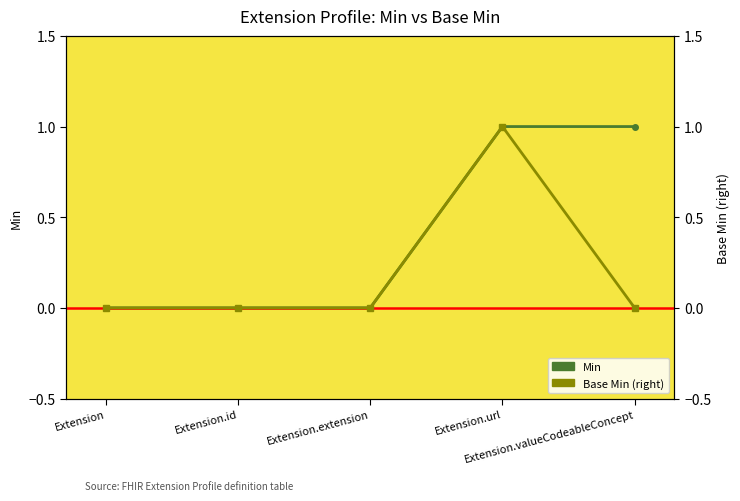

Where is the first local maximum for Base Min (right)?

Extension.url